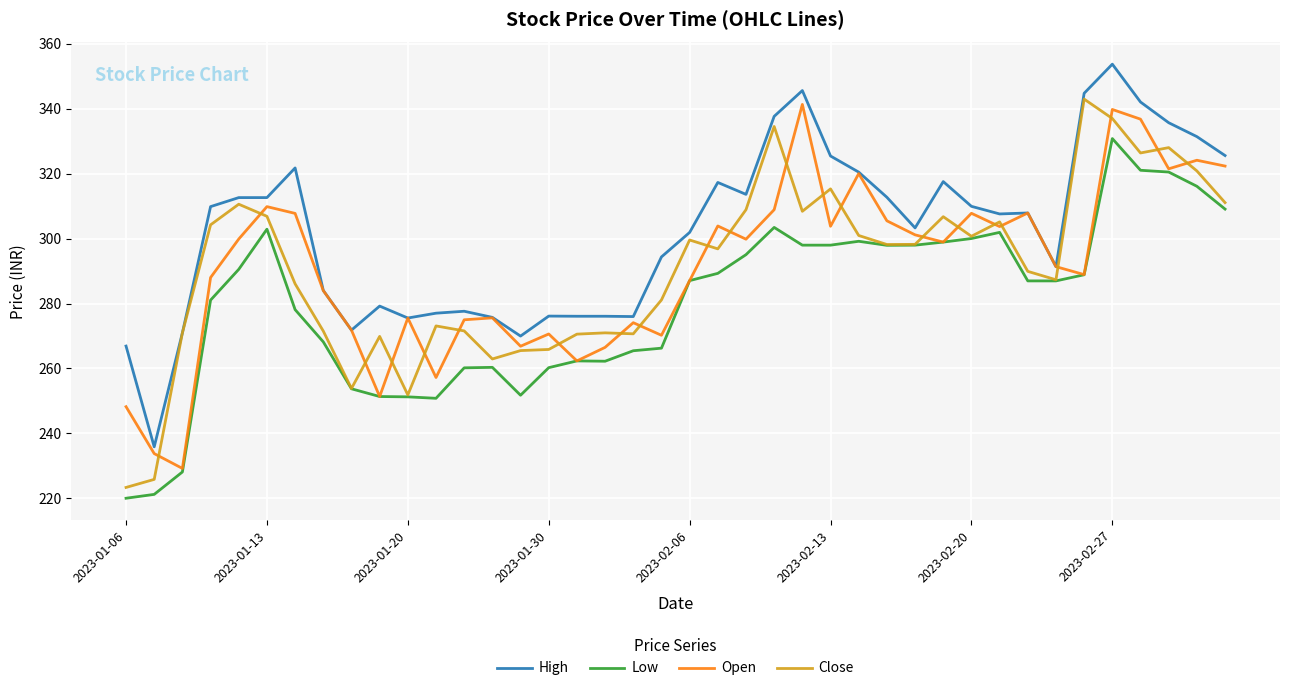

What is the lowest value of the Low series?

220.0